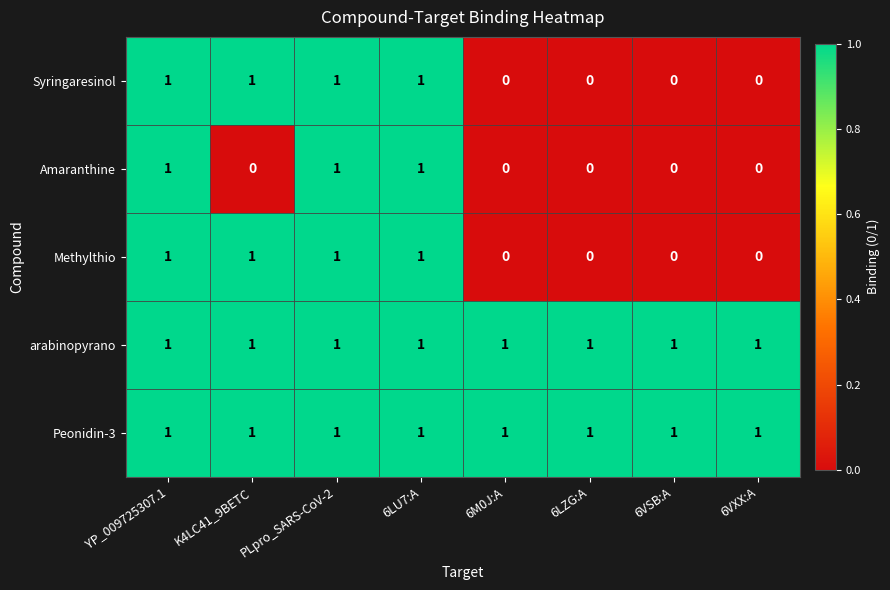

How many Methylthio values are between 0 and 1?

8